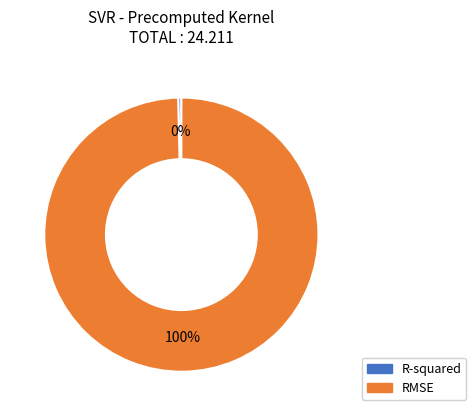

To the nearest percent, what is the combined percentage of R-squared and RMSE?

100%